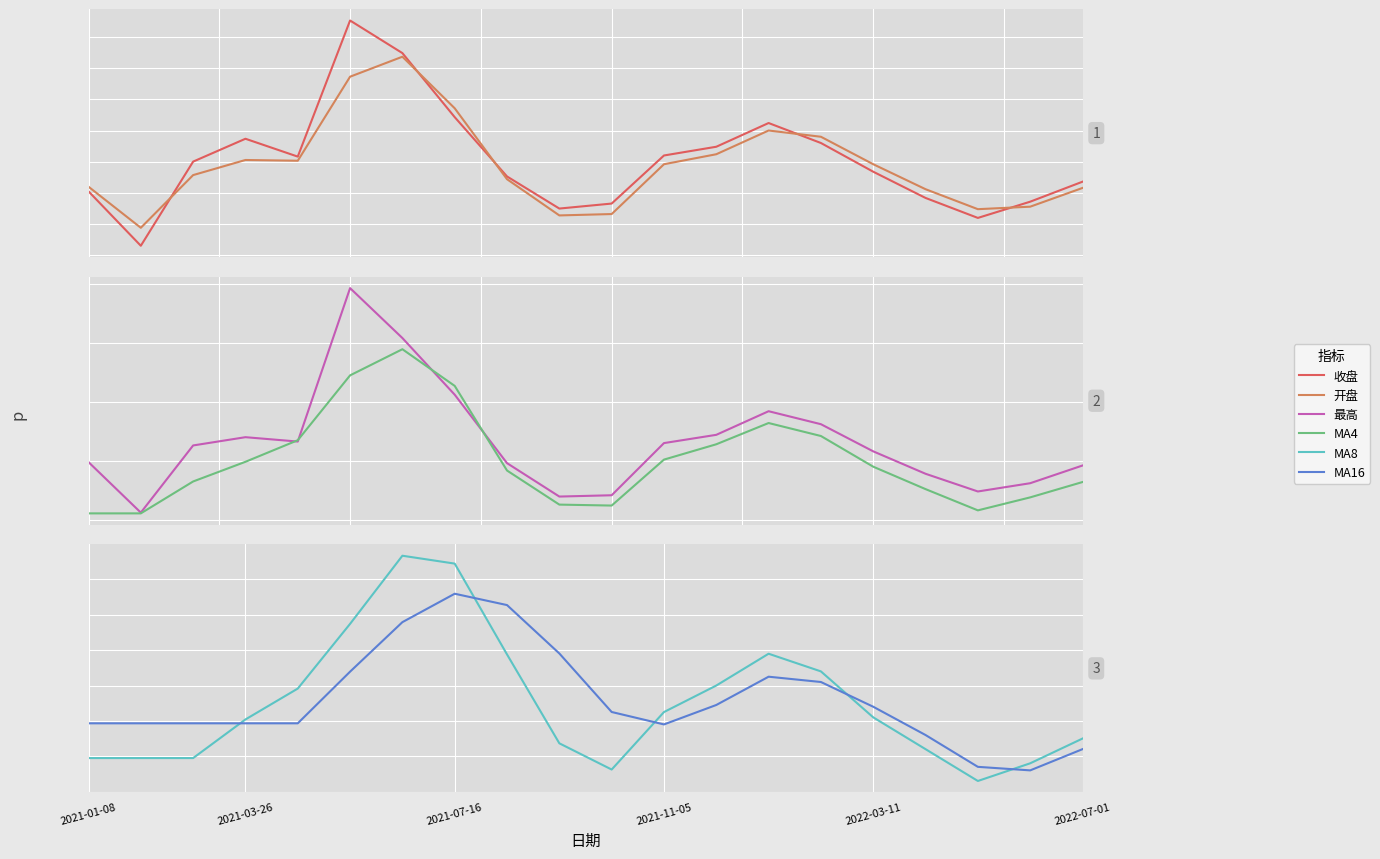

What is the difference between the maximum and minimum values in the 收盘 series?

18.0